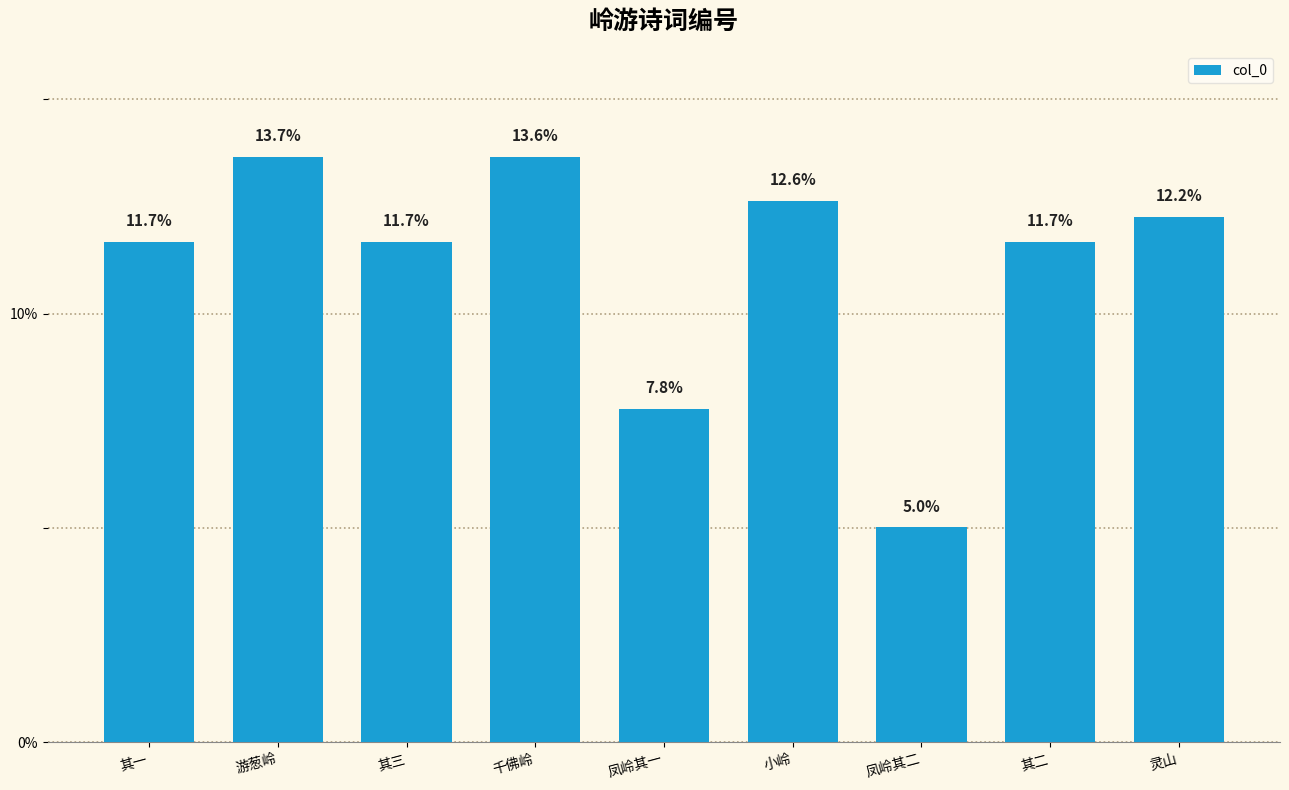

Are the bars horizontal?

No